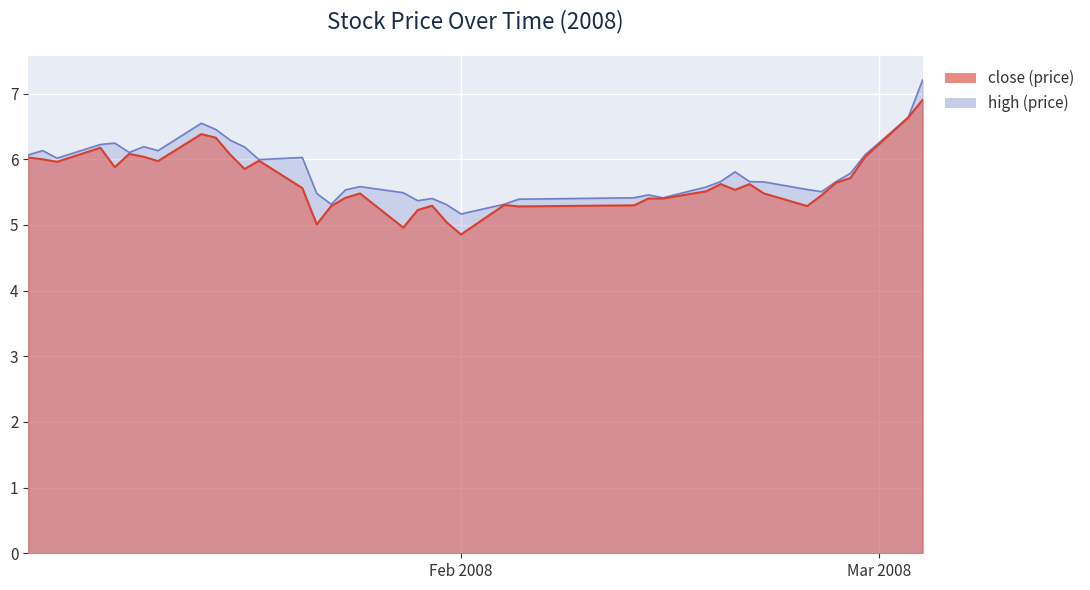

How many distinct data groups are displayed?

2